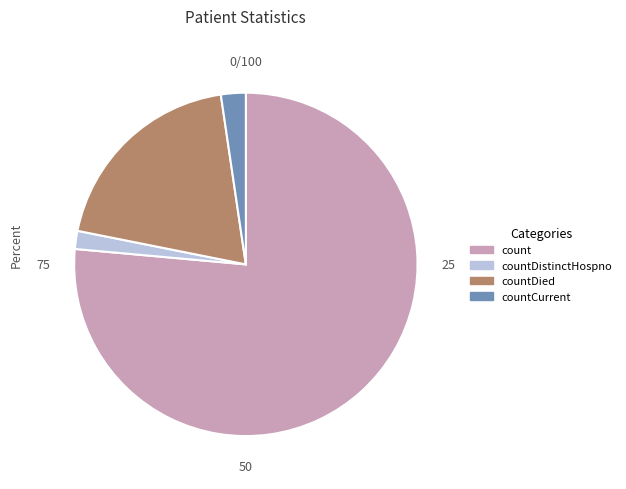

Count the number of slices in the pie.

4